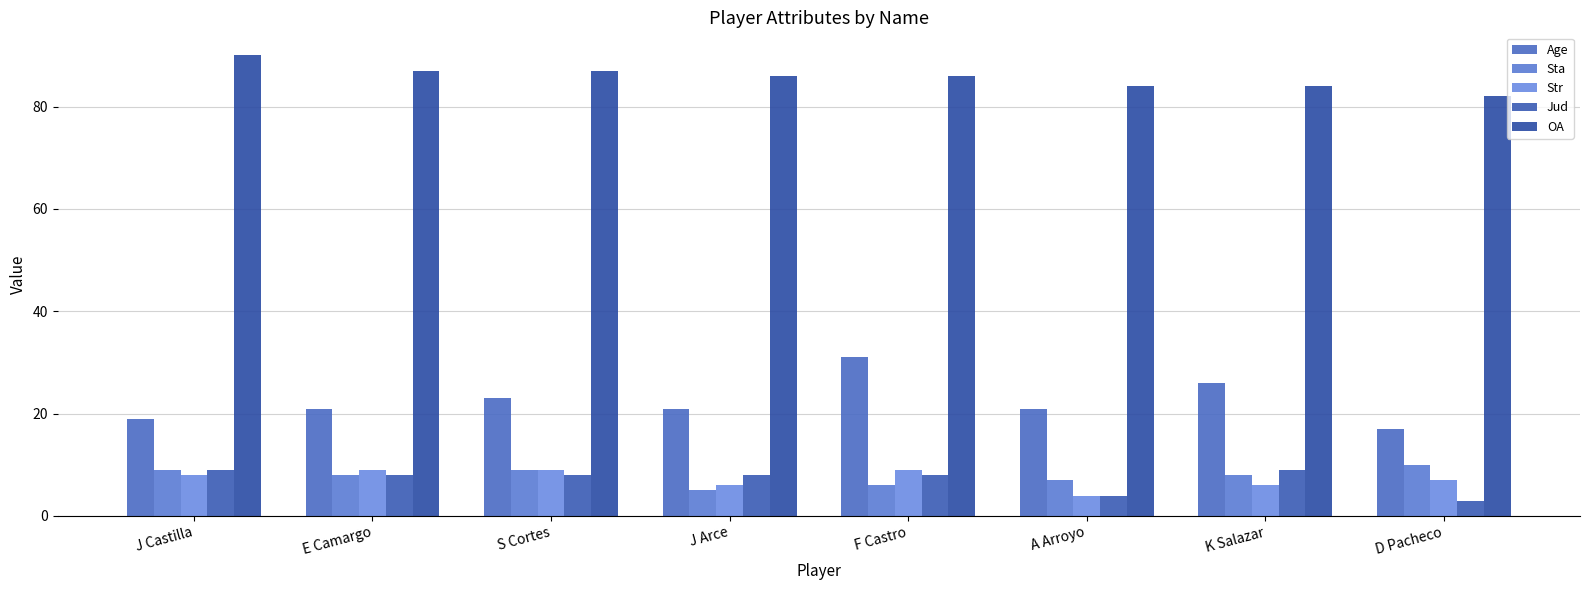

What is the difference between the OA values at S Cortes and D Pacheco?

5